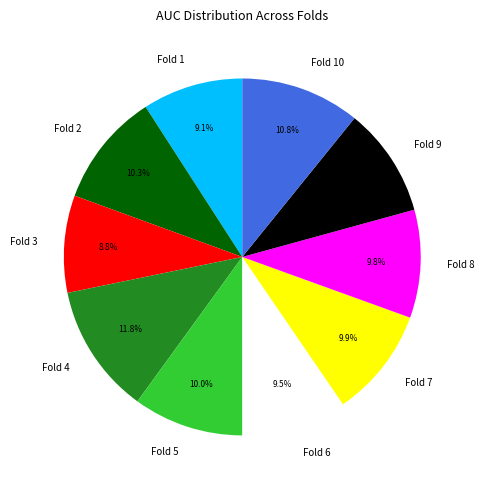

Between Fold 4 and Fold 1, which is larger?

Fold 4